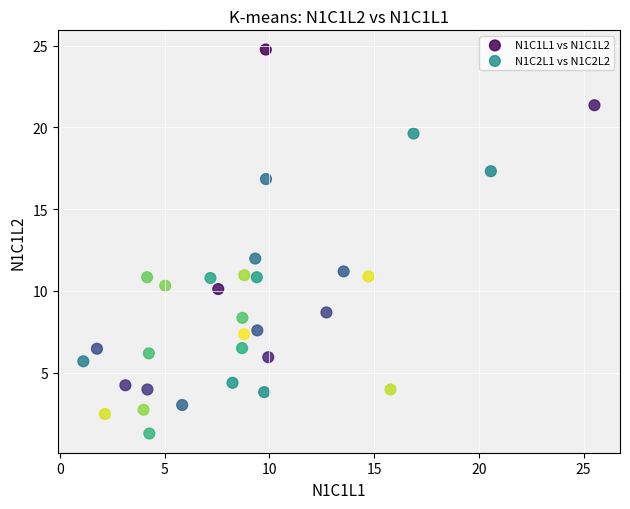

Which series contains the highest Y value?

N1C1L1 vs N1C1L2